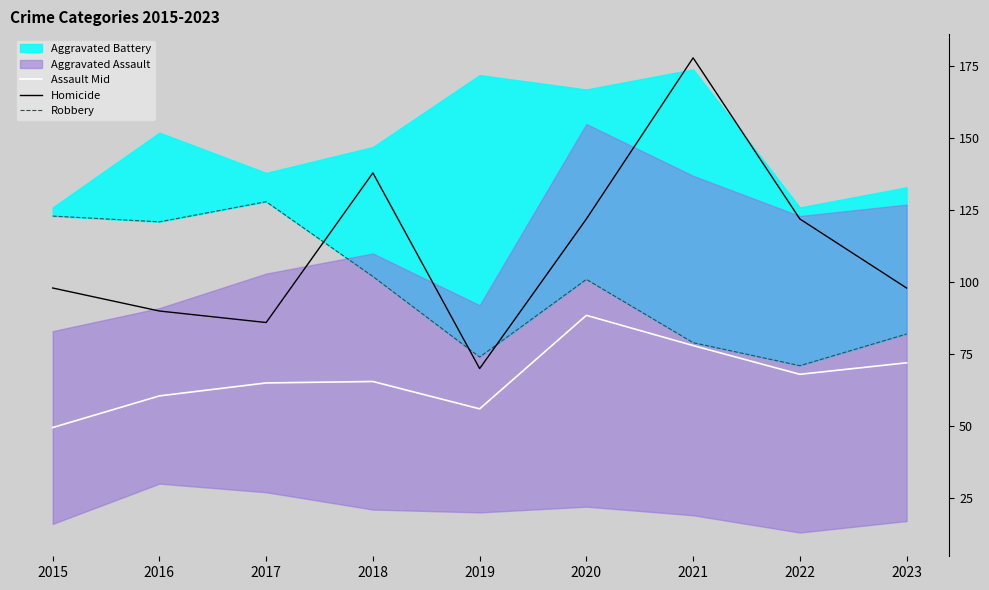

Which series has the largest total across all categories?

Homicide